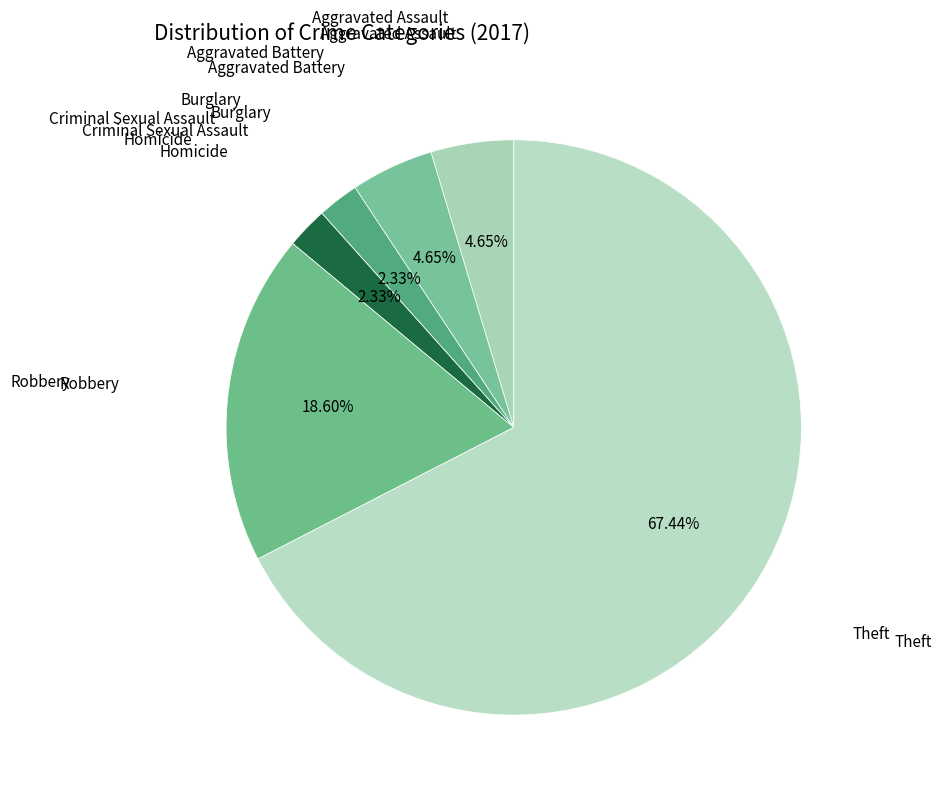

To the nearest percent, what percentage of the pie is Burglary?

2%